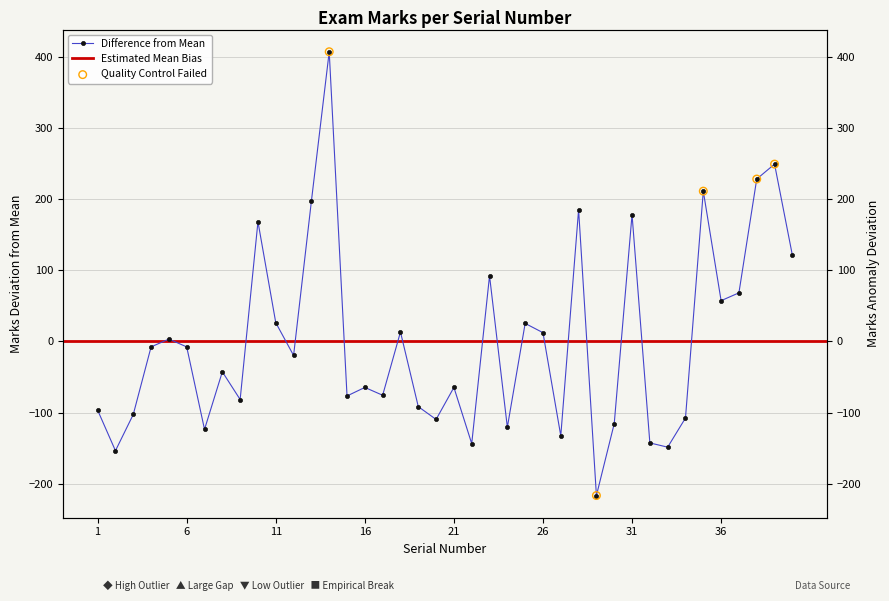

Between 21 and 7, which is larger?

21